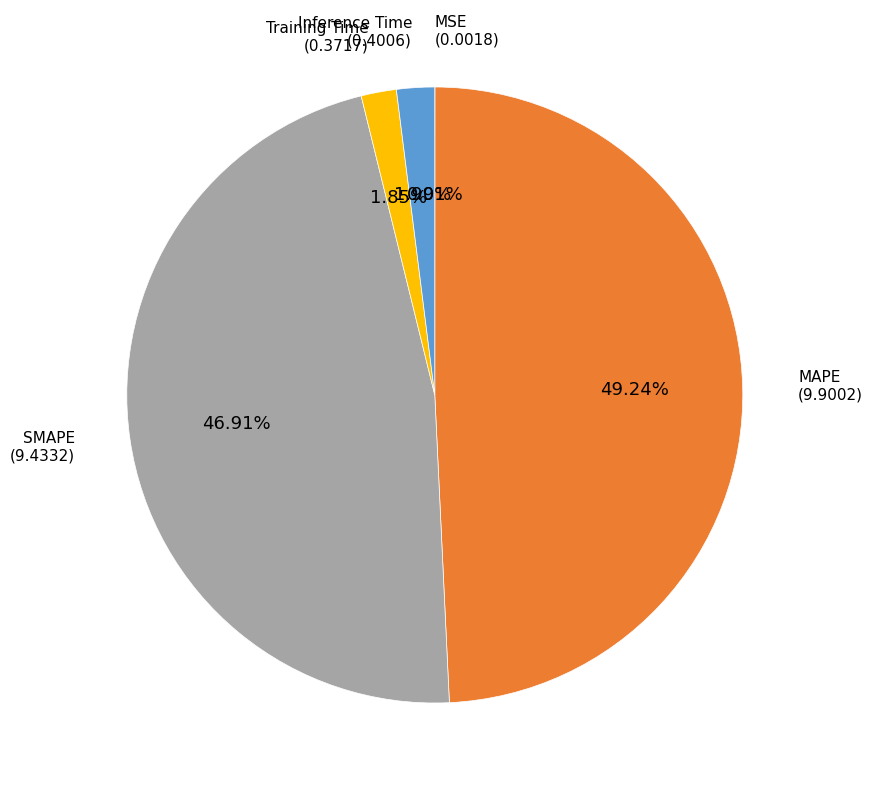

Does any single category account for the majority?

No